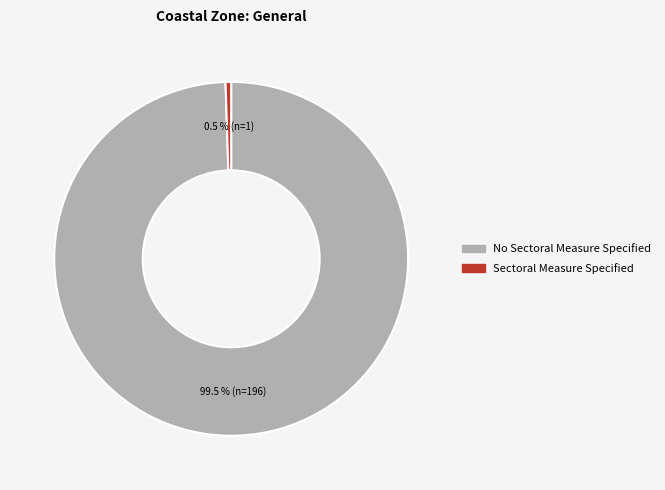

Which has a higher value, Sectoral Measure Specified or No Sectoral Measure Specified?

No Sectoral Measure Specified